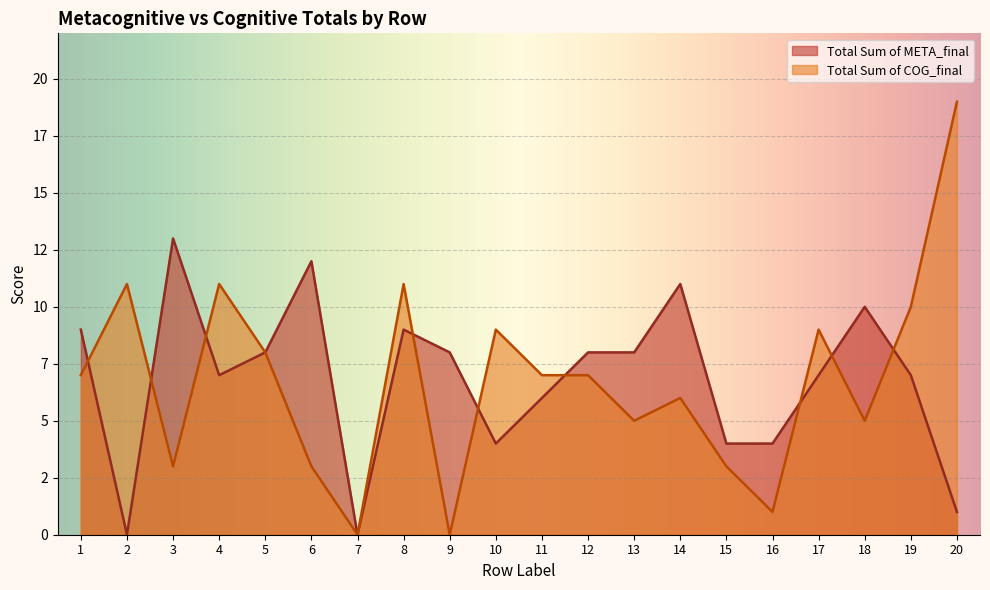

The Total Sum of COG_final series shows 2 at 6. True or false?

False